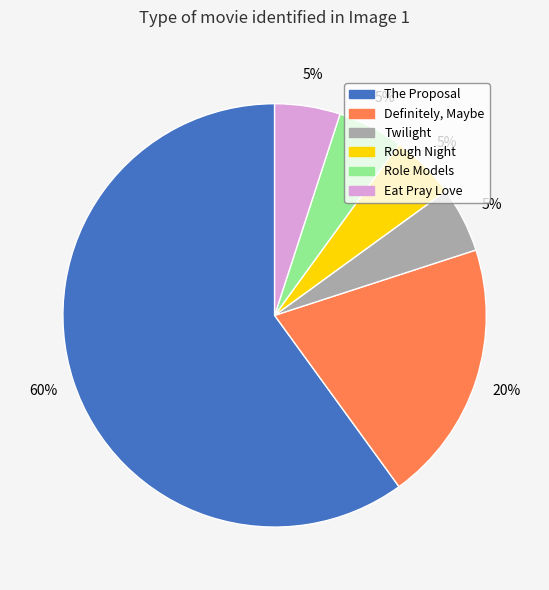

Is there any slice that represents more than half of the pie?

Yes